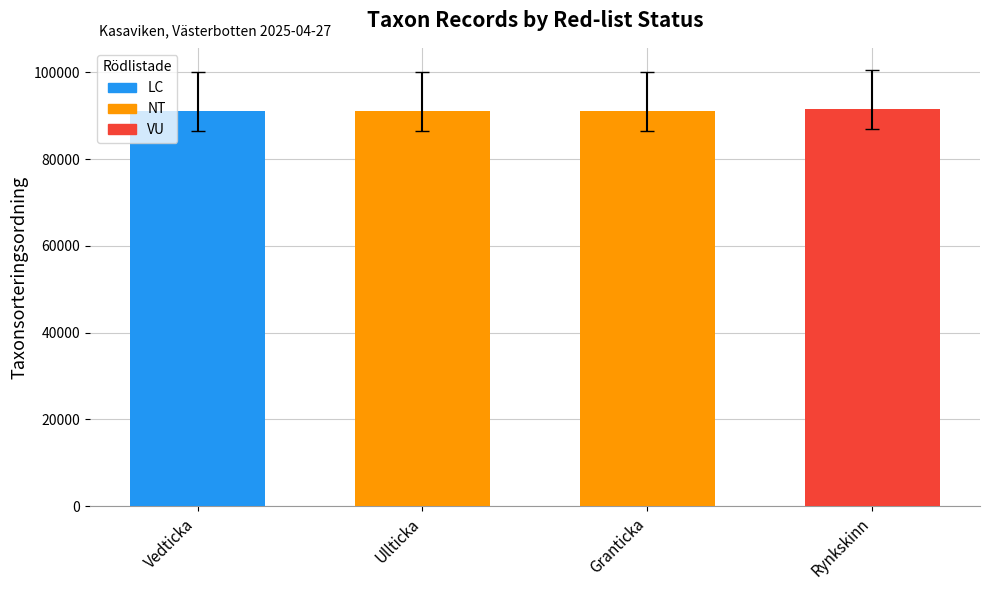

What is the value of the 4th bar from the left?

91457